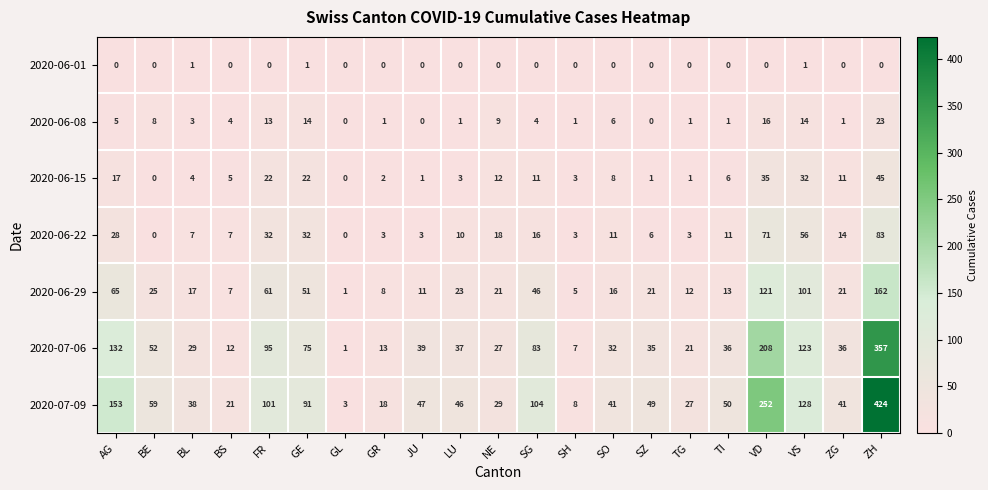

What is the difference between the highest and lowest values at GE?

90